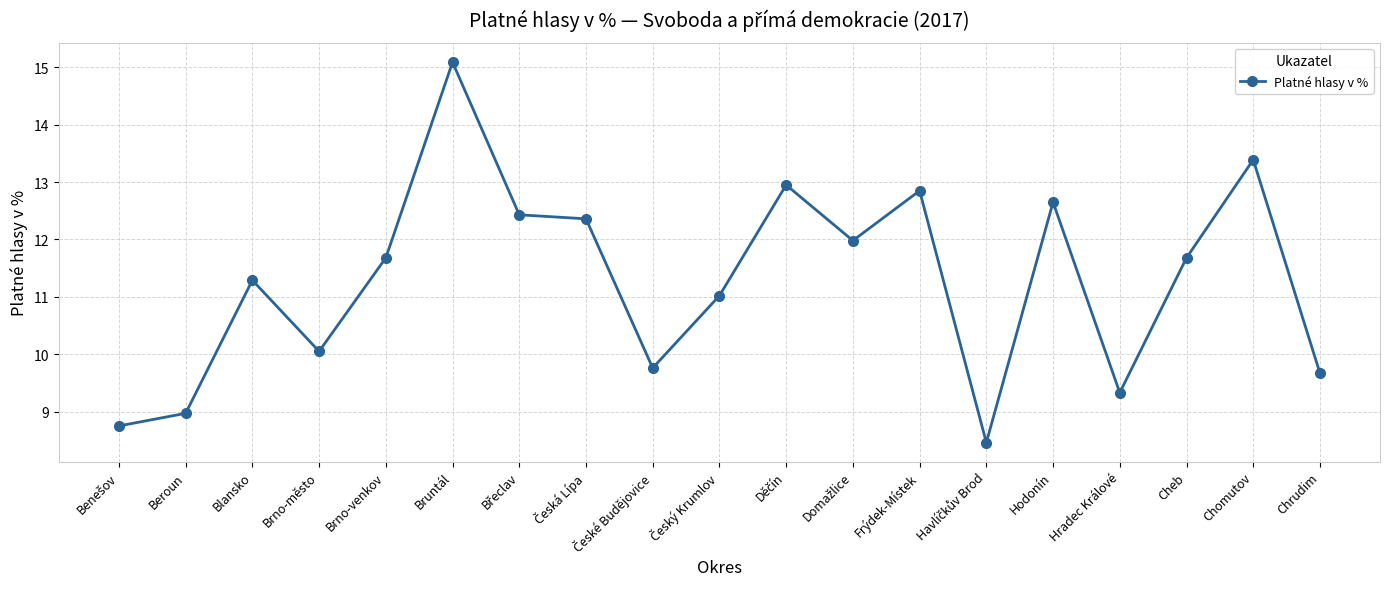

The value at Bruntál is 3.4. True or false?

False